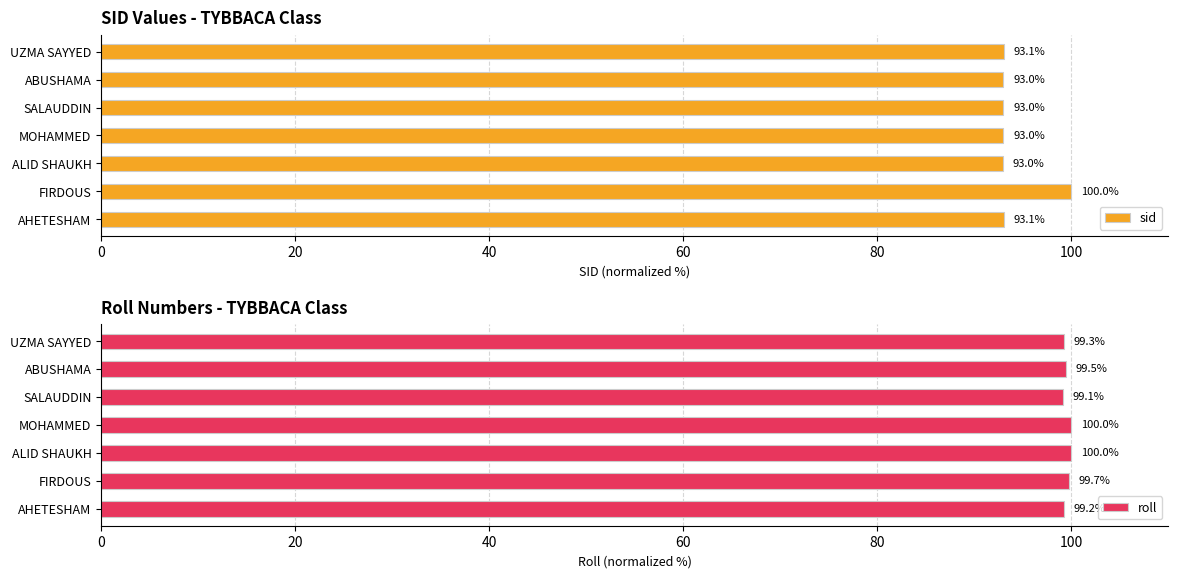

The value of roll at SALAUDDIN is 99.1. True or false?

True